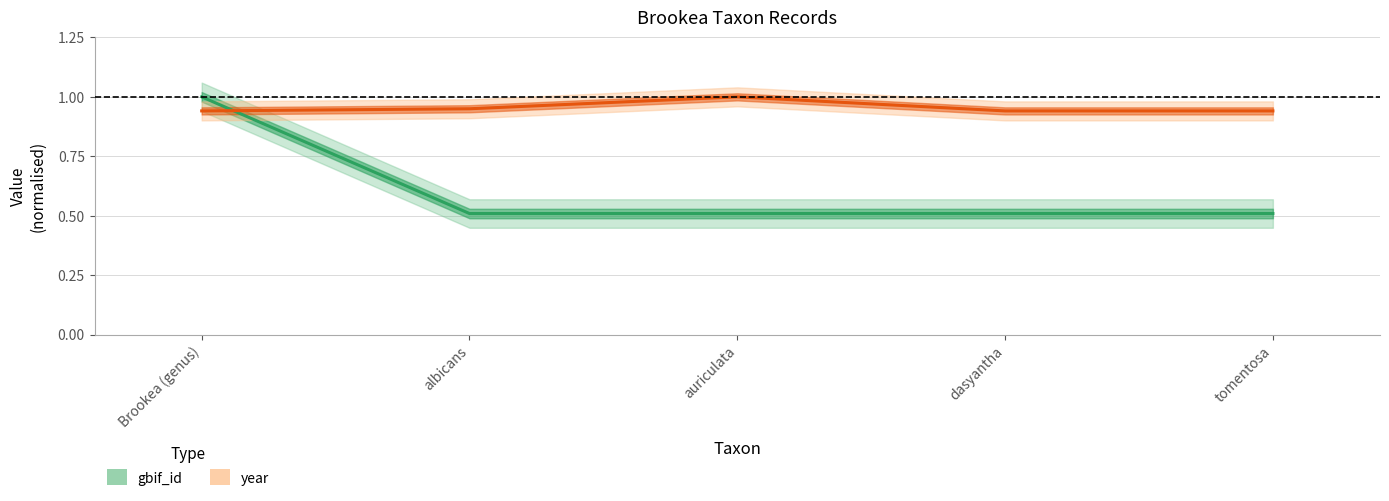

At how many categories does at least one series exceed 0?

5